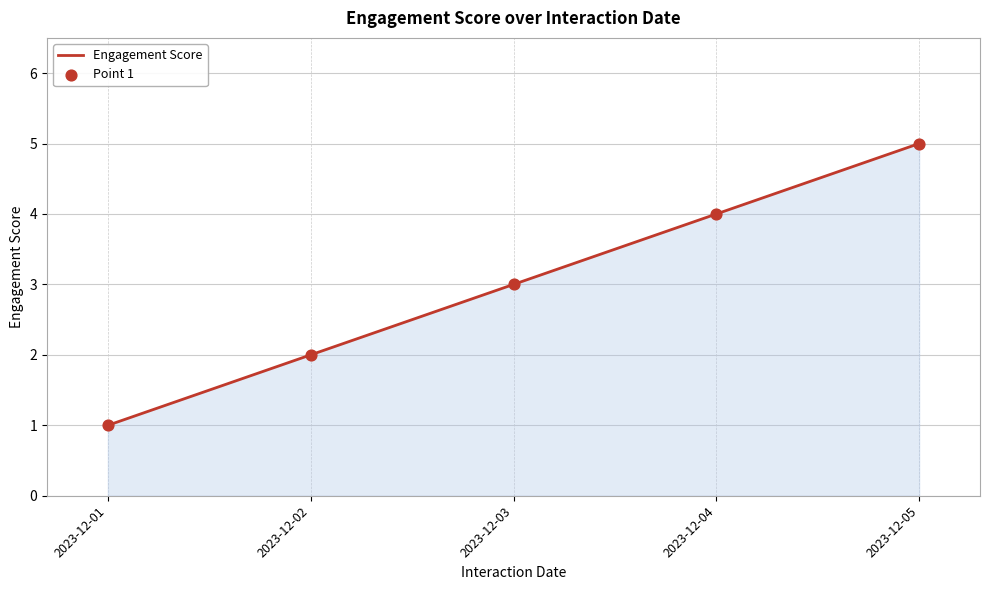

Between 2023-12-03 and 2023-12-05, which is larger?

2023-12-05